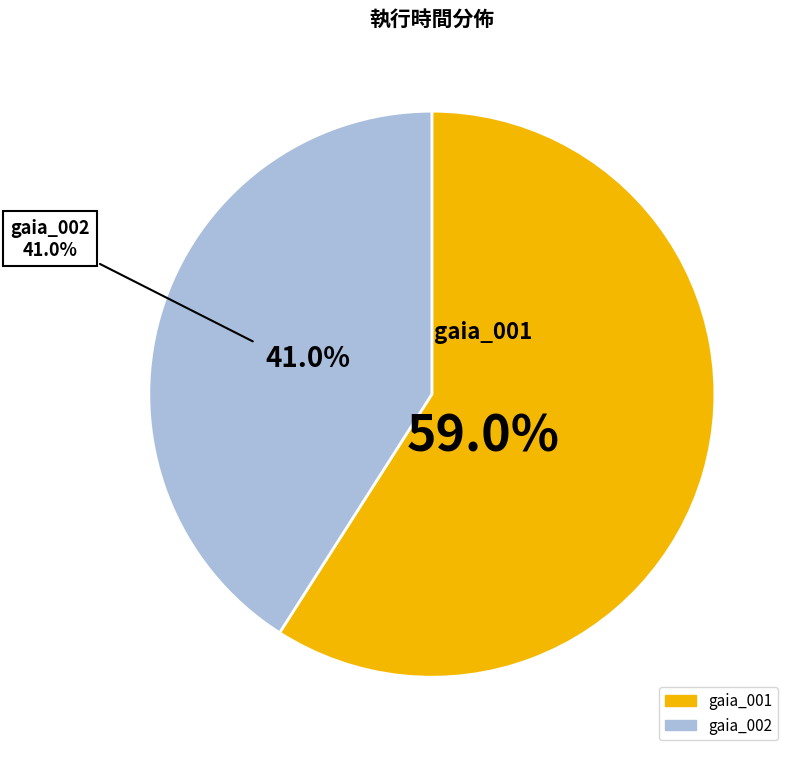

What is the smallest slice in the pie chart?

gaia_002